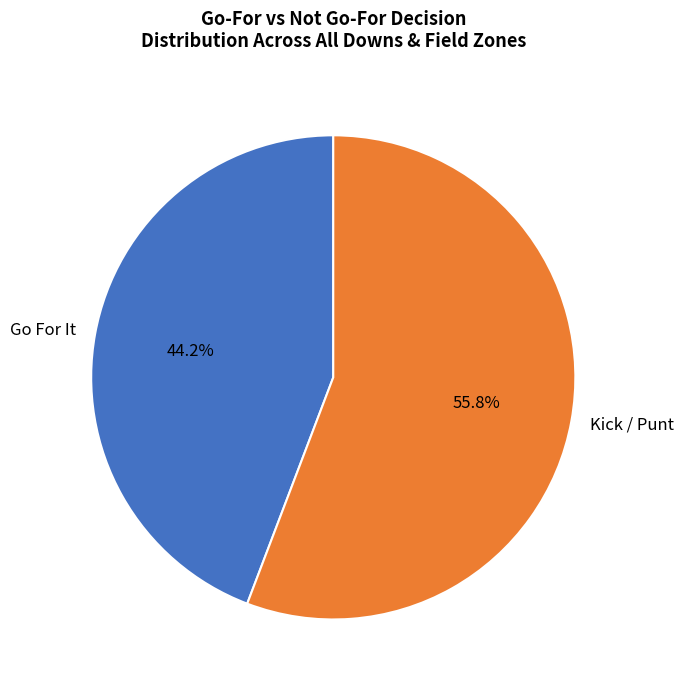

How many segments does this pie chart have?

2